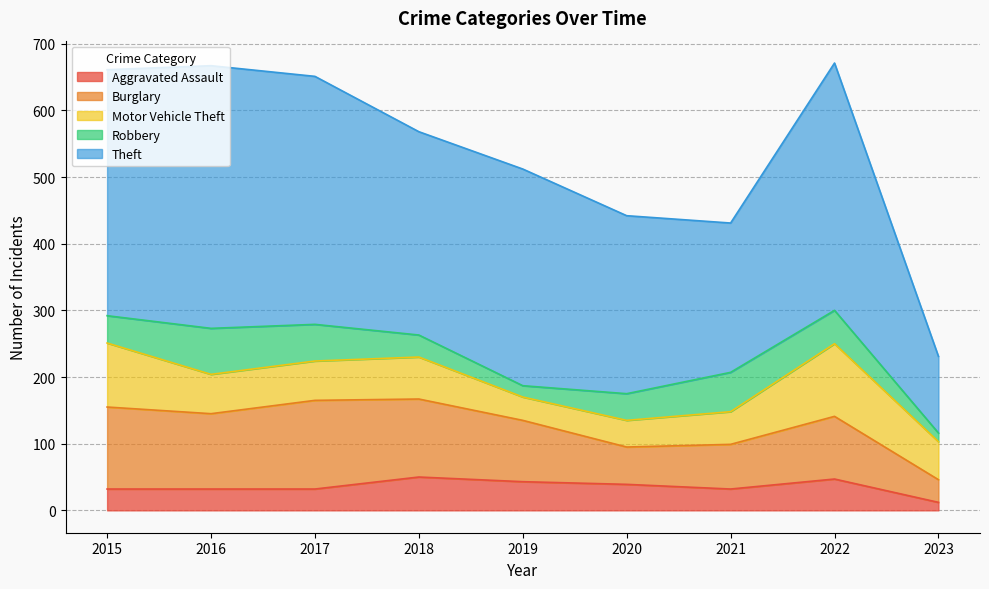

At how many categories does at least one series exceed 72?

9